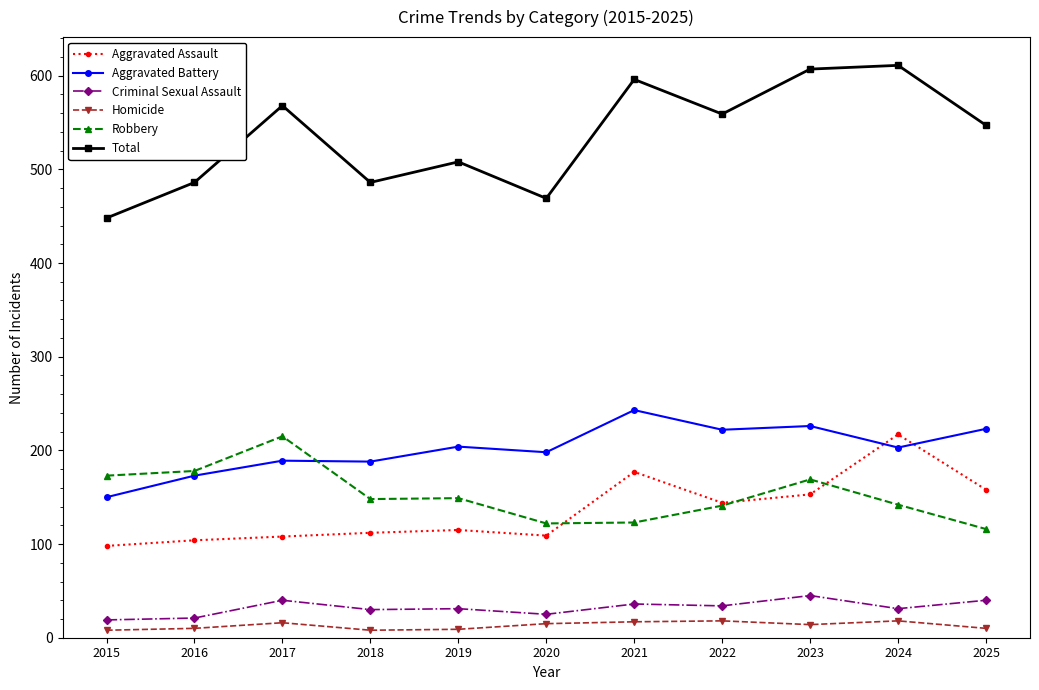

How many data points in Aggravated Battery are less than 203?

5